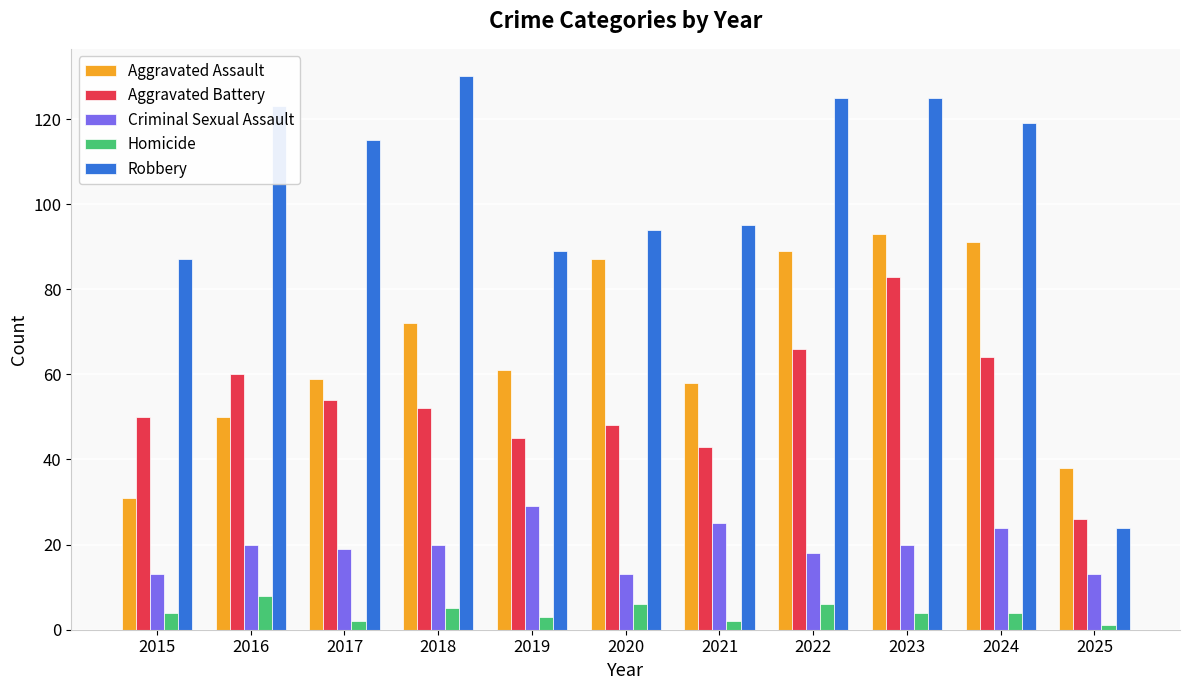

What is the average value of the Criminal Sexual Assault series?

19